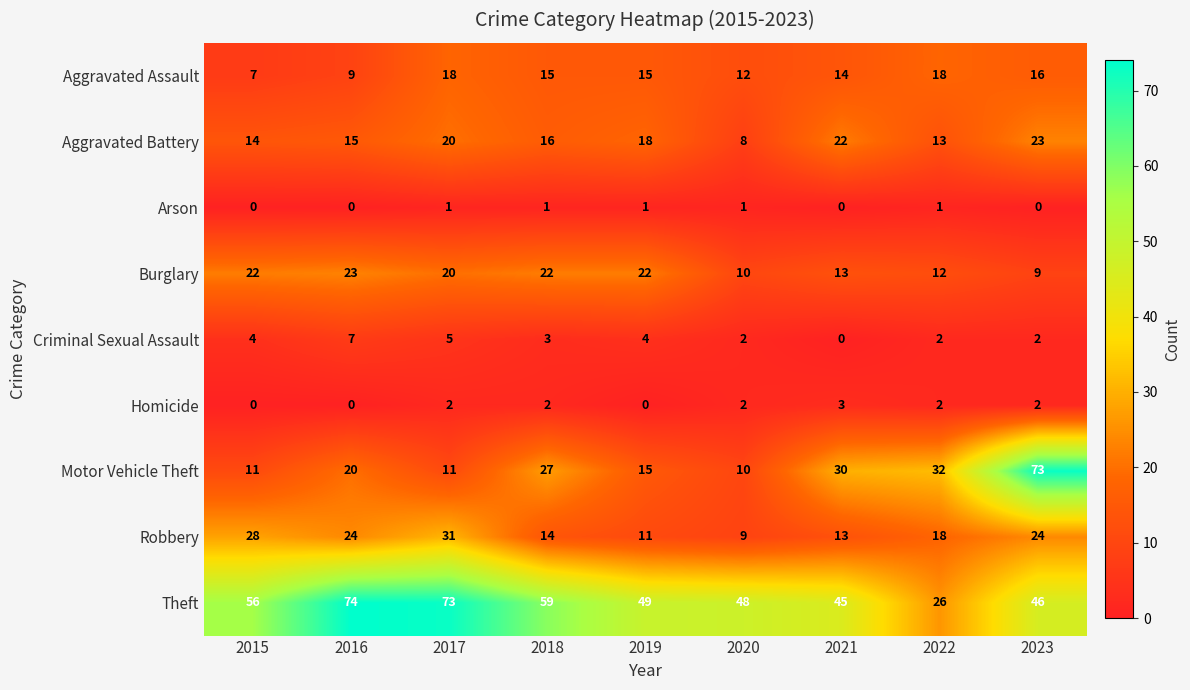

The Homicide series shows 0 at 2016. True or false?

True